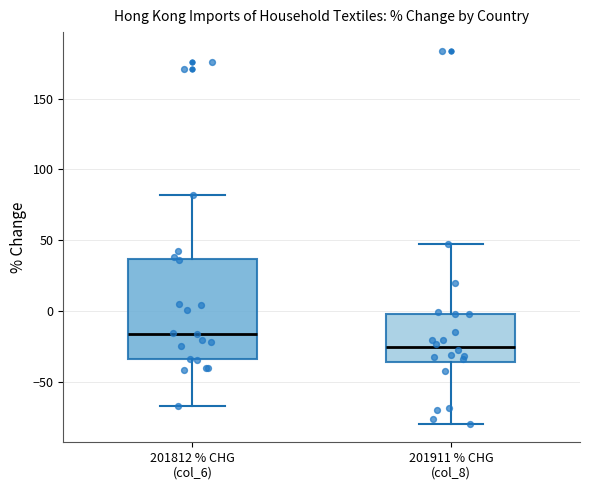

Which box has the lowest median line?

201911 % CHG (col_8)